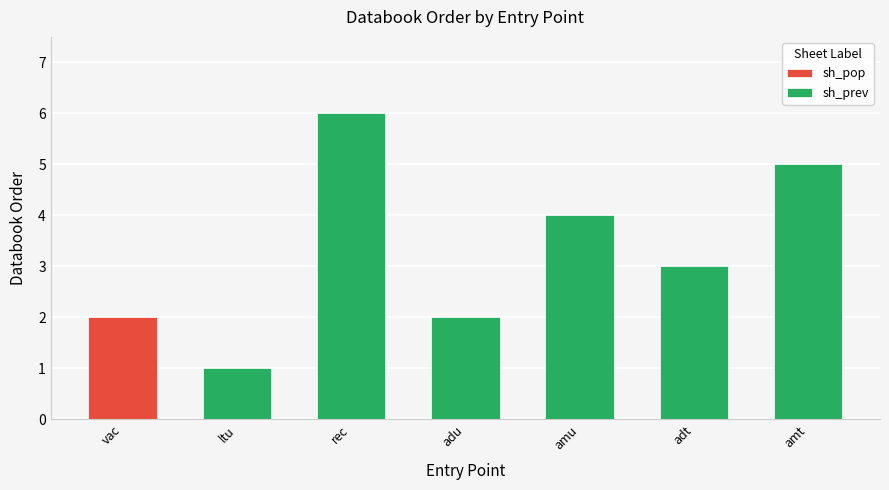

What is the difference between the second highest and minimum values in the sh_prev series?

4